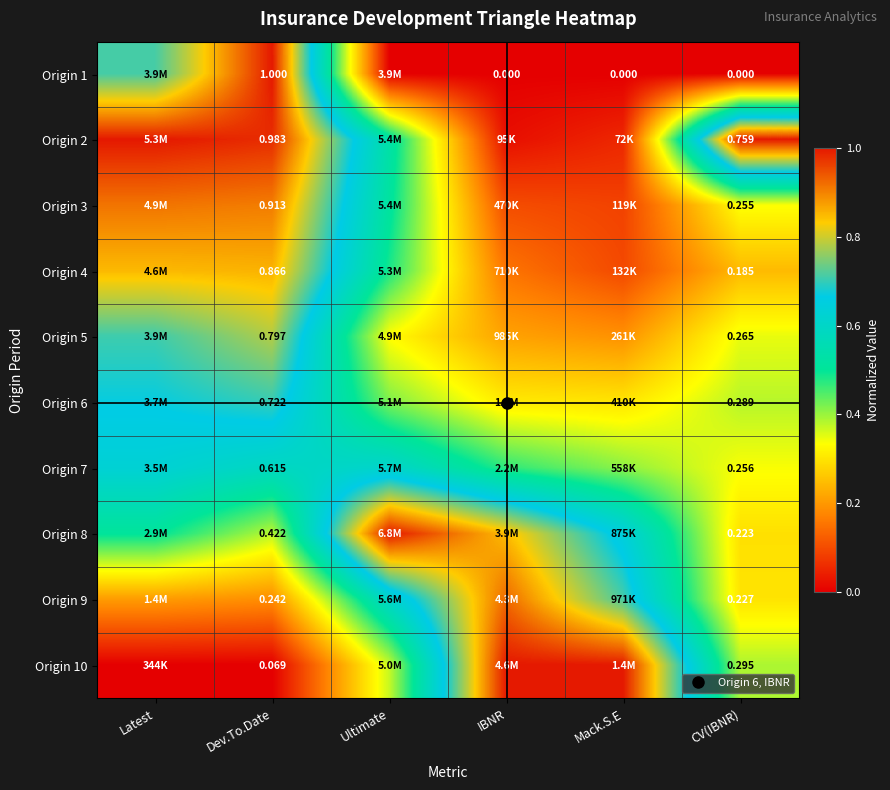

Count the Origin 7 values in the range 0 to 1.

6